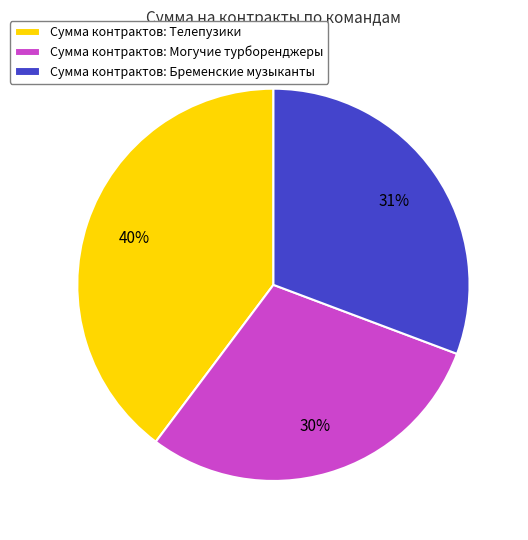

To the nearest percent, what is the average slice percentage?

33%